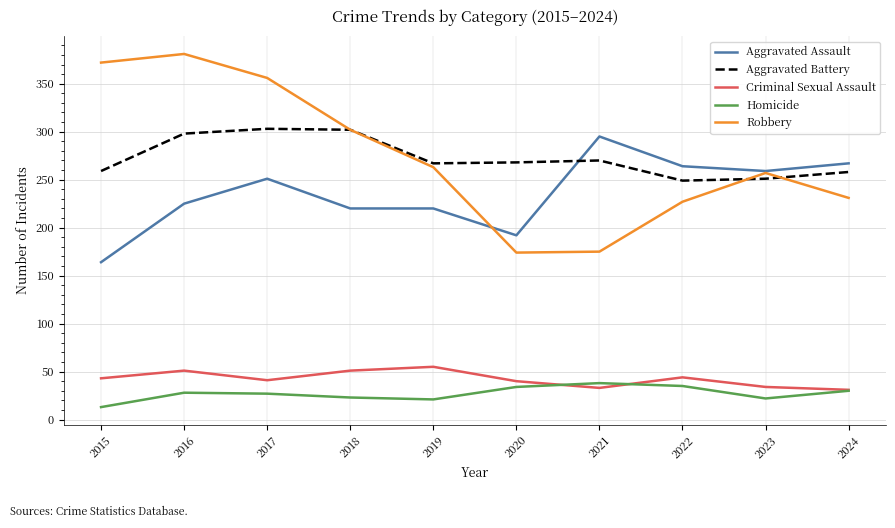

What is the difference between the highest and lowest values at 2018?

279